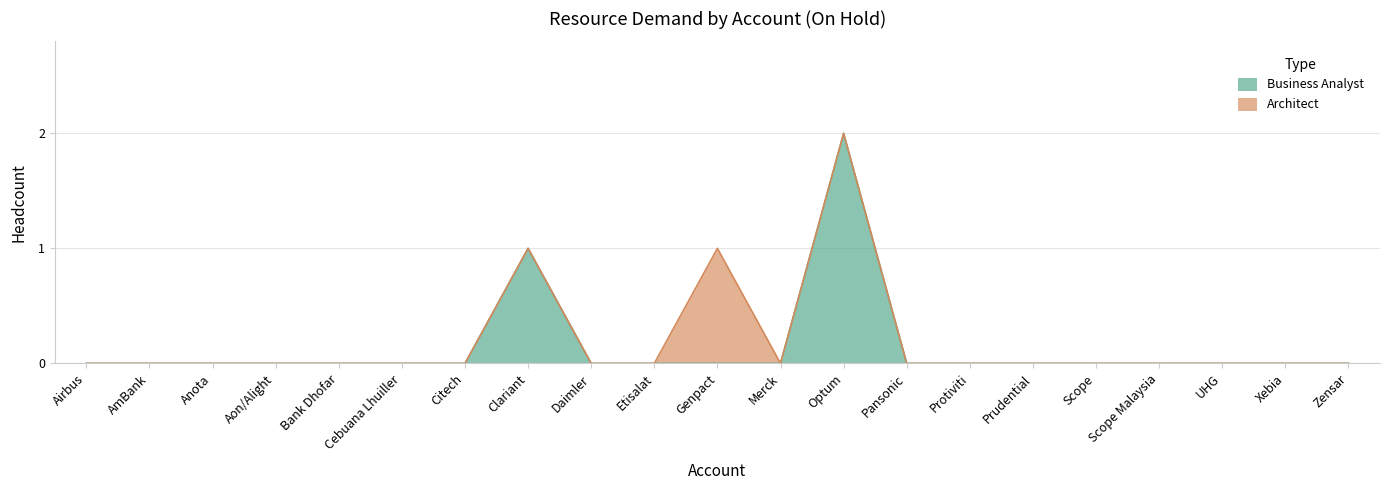

Which category has the lowest value across all series?

Airbus